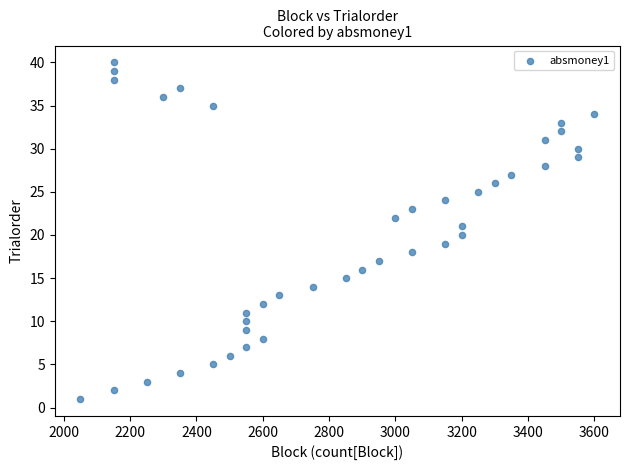

What is the range of Y values (max minus min)?

39